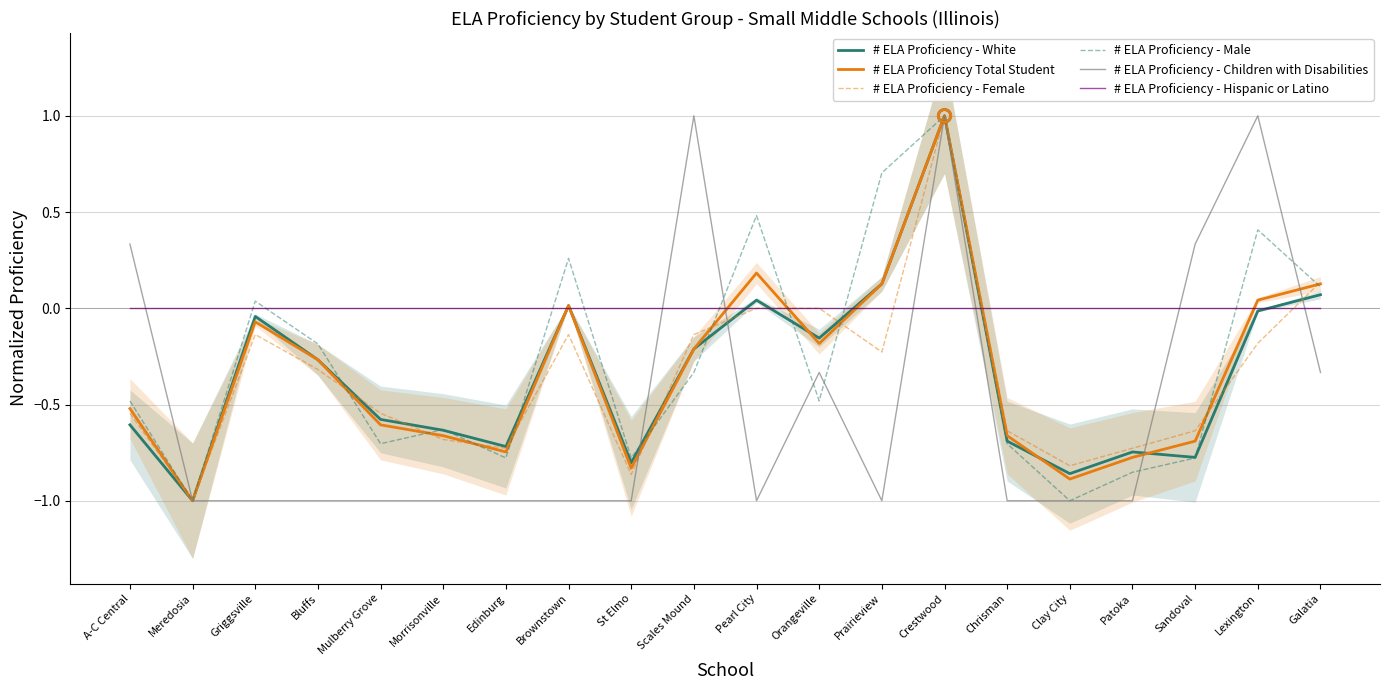

What is the total value across all series at Meredosia?

-5.0